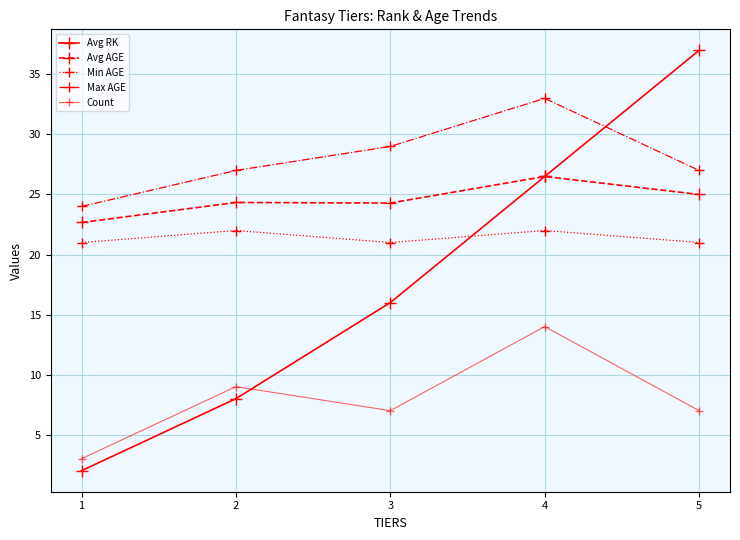

The Avg RK series shows 27.7 at 3. True or false?

False